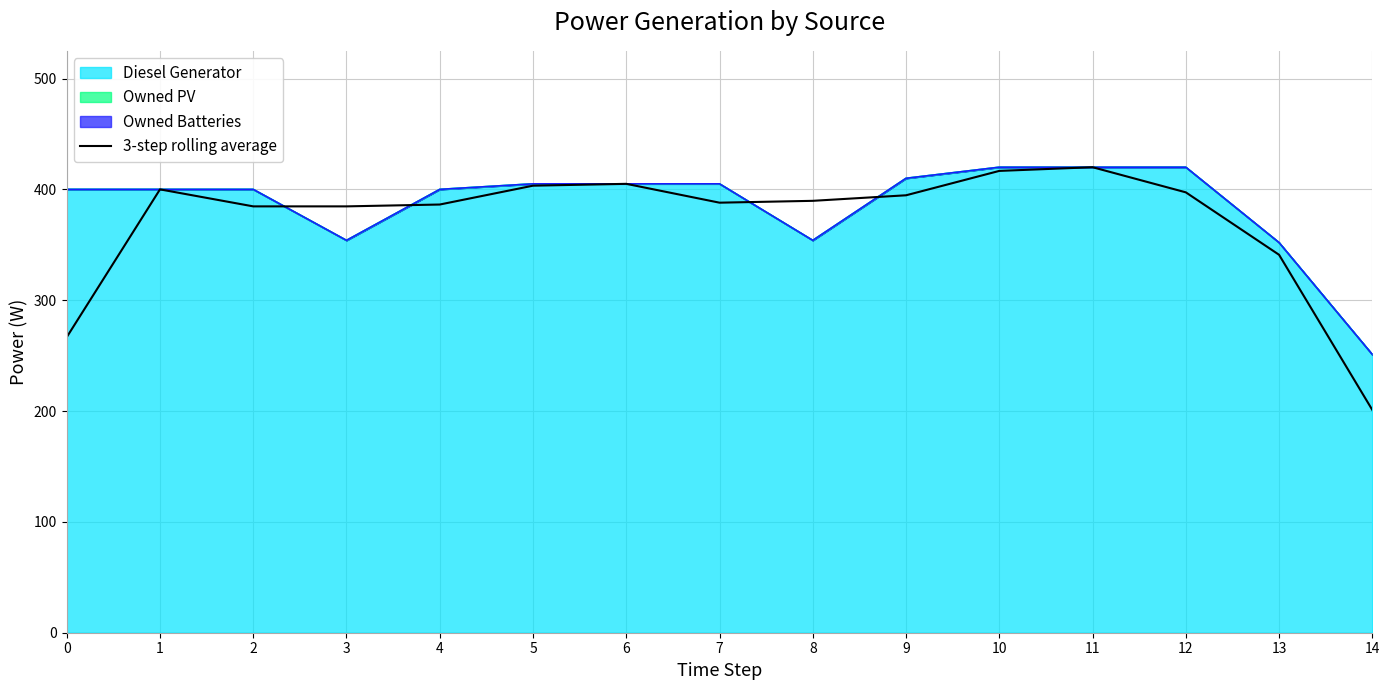

Count the number of categories in the chart.

15